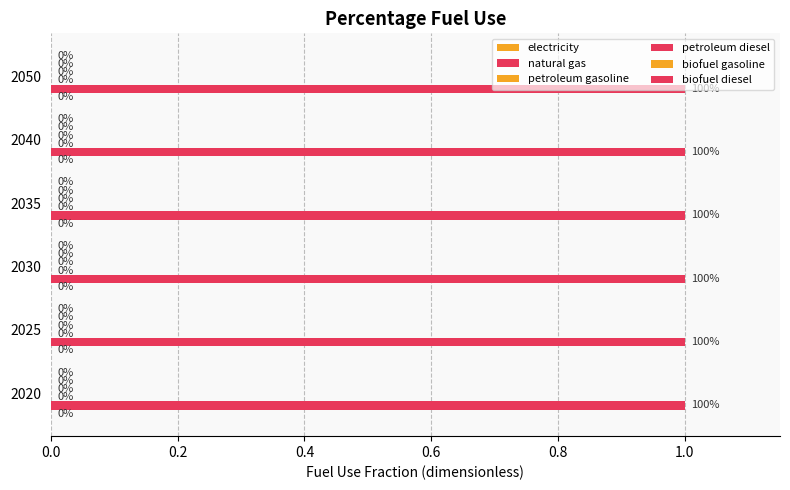

Which series changed the most between 2020 and 2030?

electricity